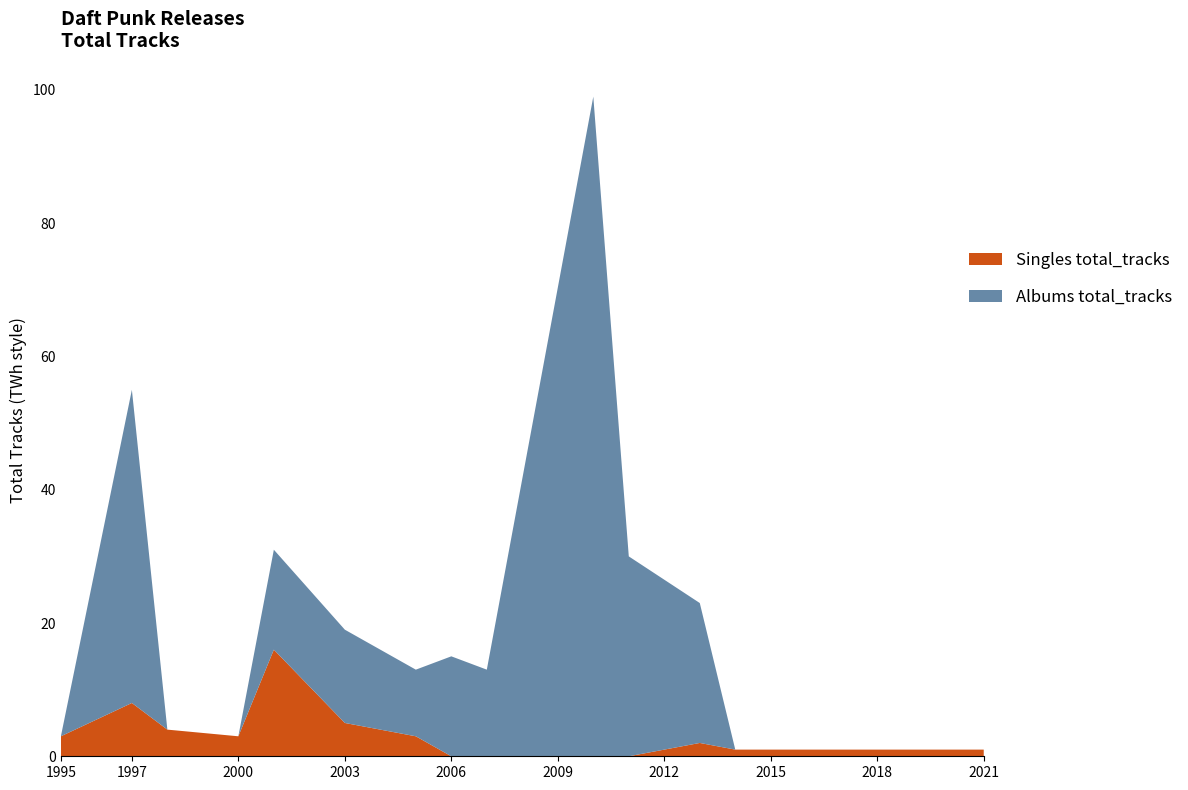

What is the maximum value for Singles total_tracks?

16